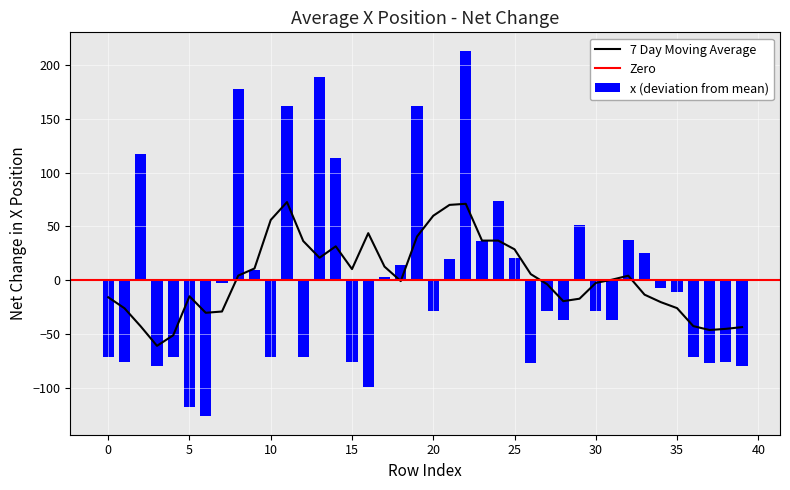

The value of 7 Day Moving Average at 10 is 56.1. True or false?

True